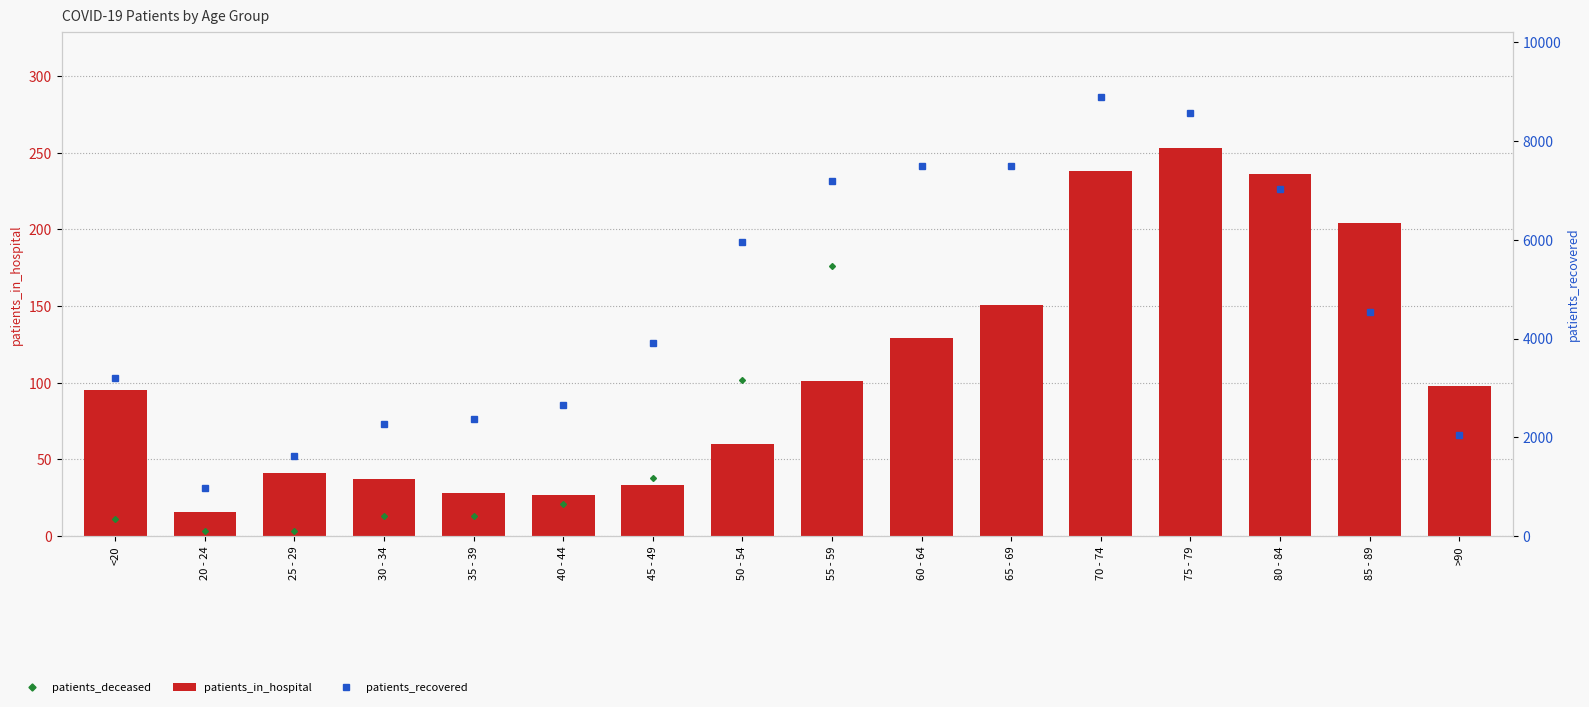

Rank the series by their maximum value, from lowest to highest.

patients_in_hospital, patients_deceased, patients_recovered